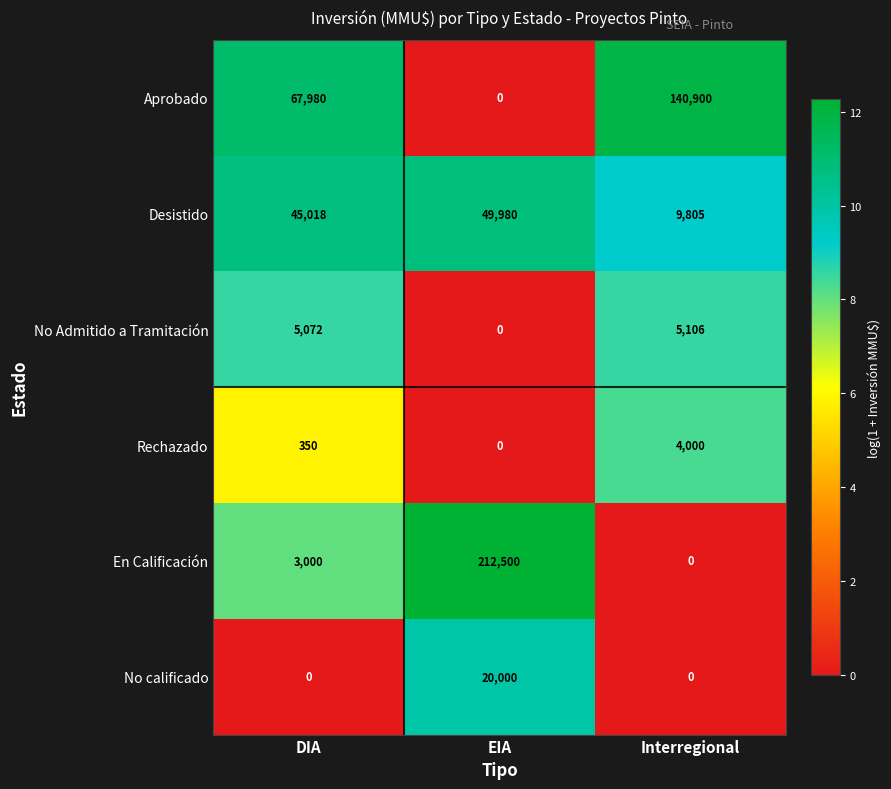

The value of Rechazado at Interregional is 5785. True or false?

False